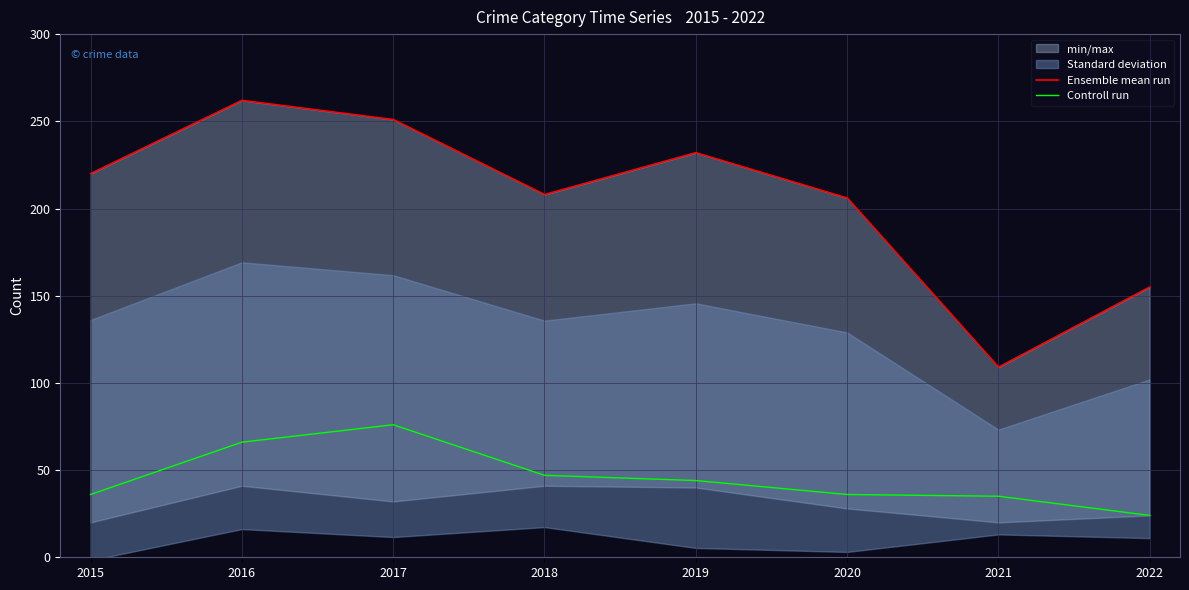

At which category does the chart reach its peak across all series?

2016